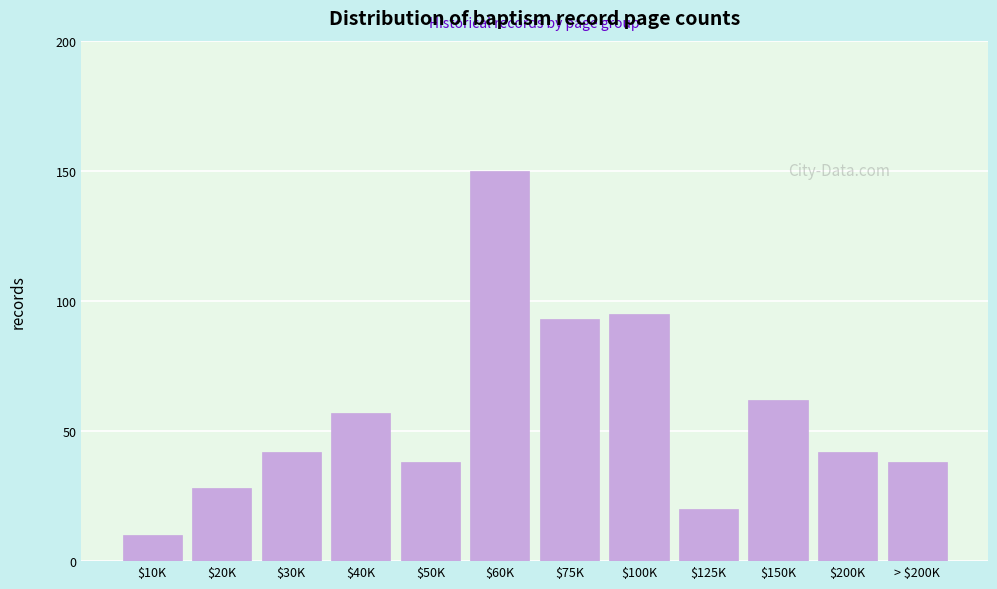

Reading left to right, list all the values displayed in this chart.

10	28	42	57	38	150	93	95	20	62	42	38